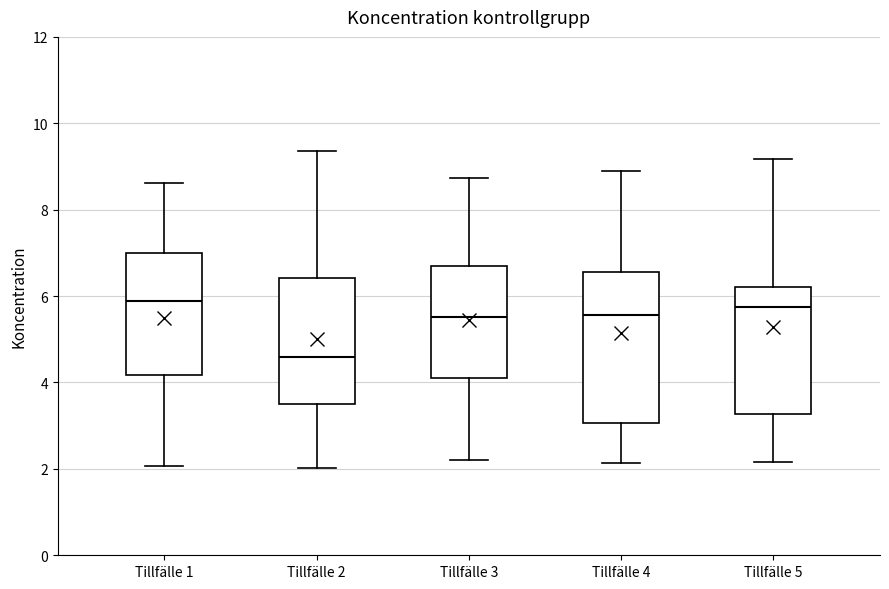

Which box is the tallest, from its lower edge to its upper edge?

Tillfälle 4